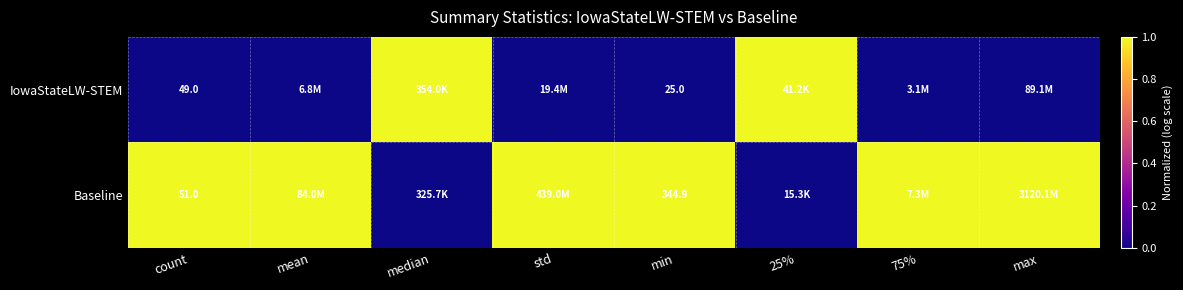

What is the difference between the highest and lowest values at count?

2.0